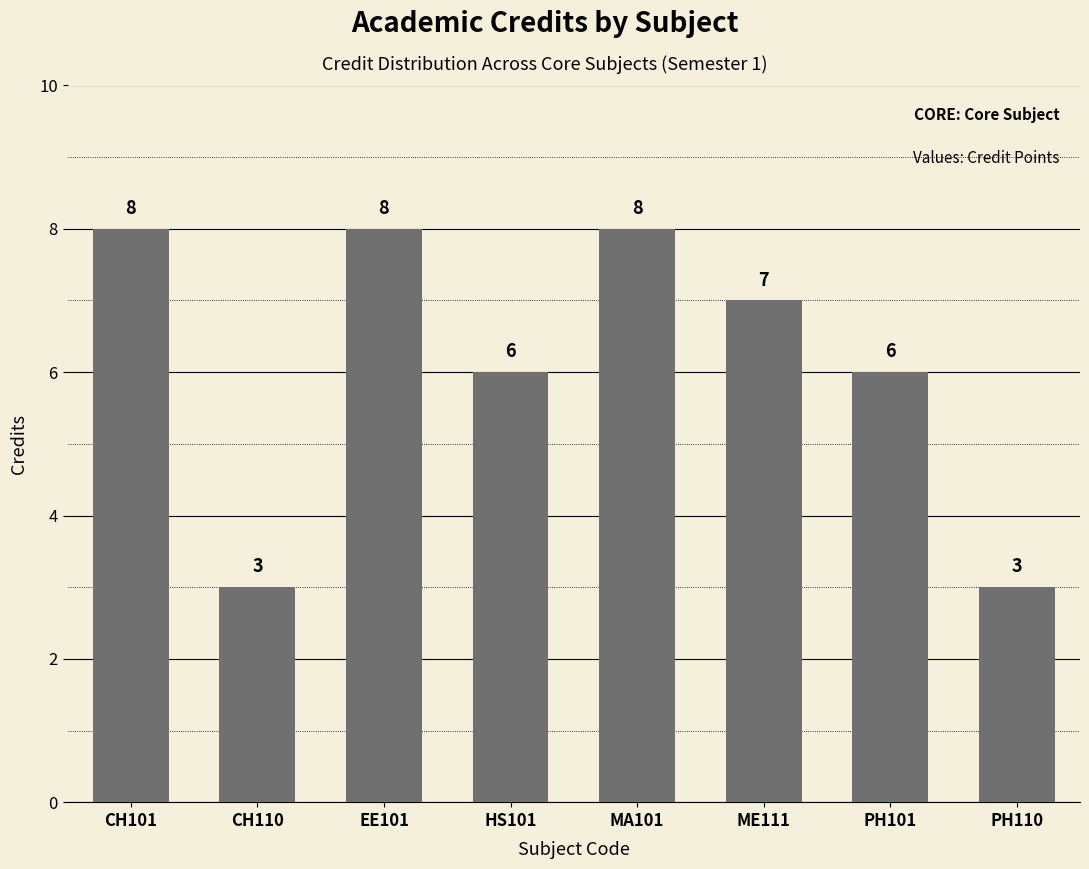

Does the chart contain any negative values?

No